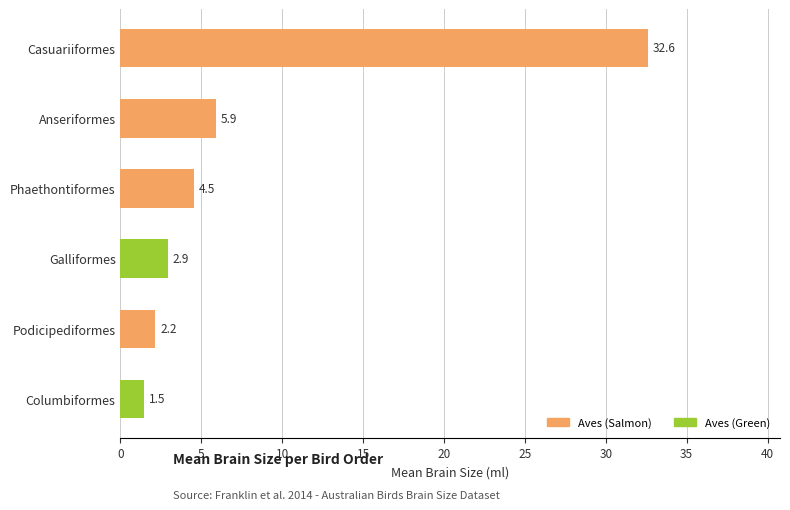

What is the change in value from Columbiformes to Podicipediformes?

+0.7